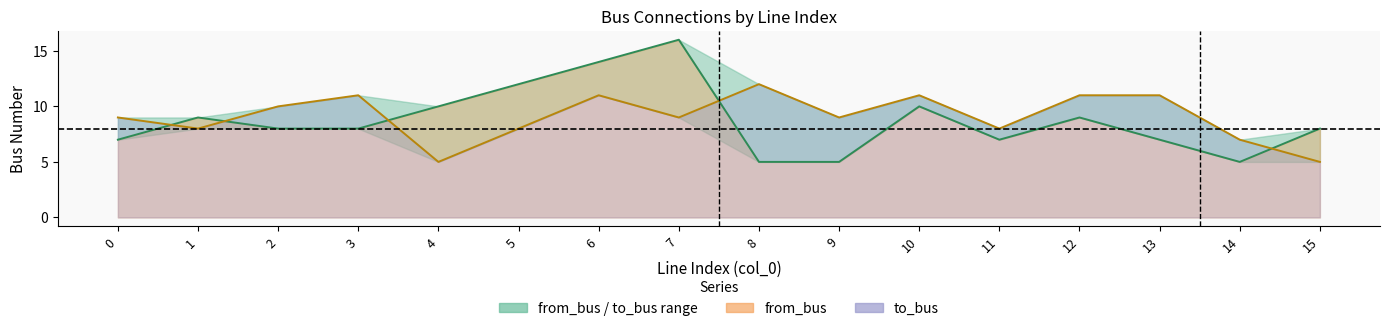

Where do to_bus and from_bus first cross each other?

0 and 1